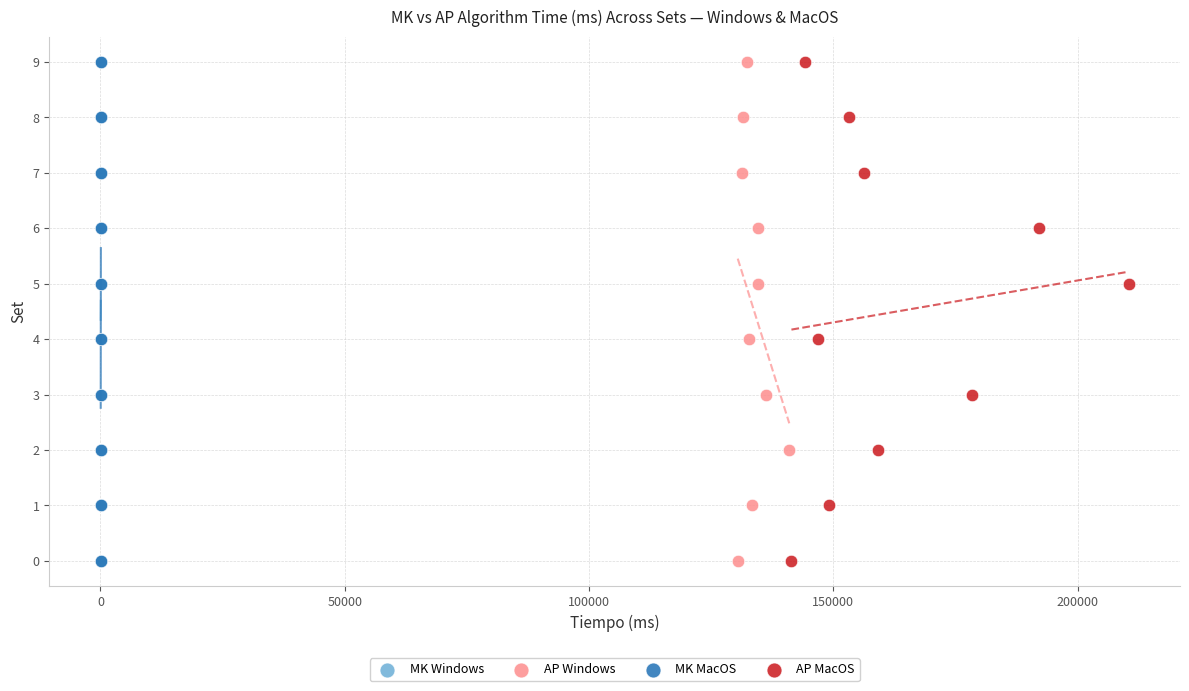

What are all the series names shown in the legend?

MK Windows, AP Windows, MK MacOS, AP MacOS